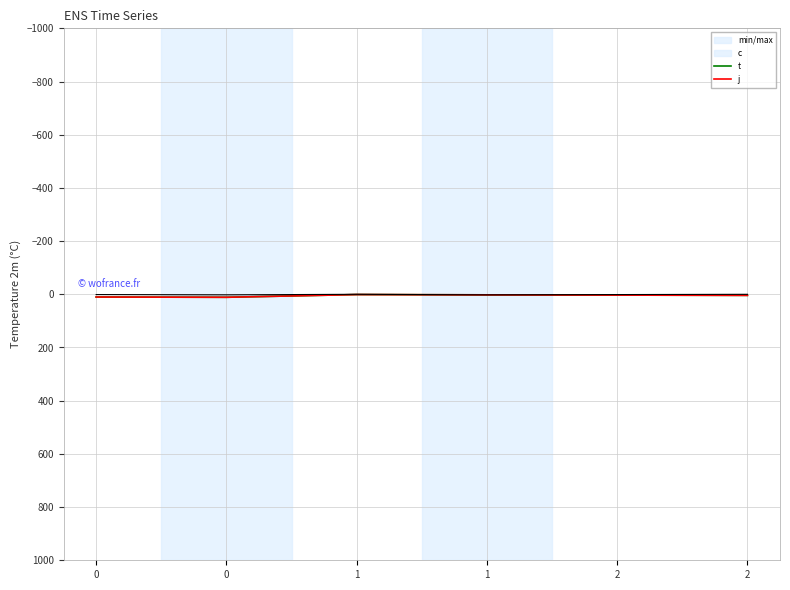

Does the chart have visible grid lines?

Yes